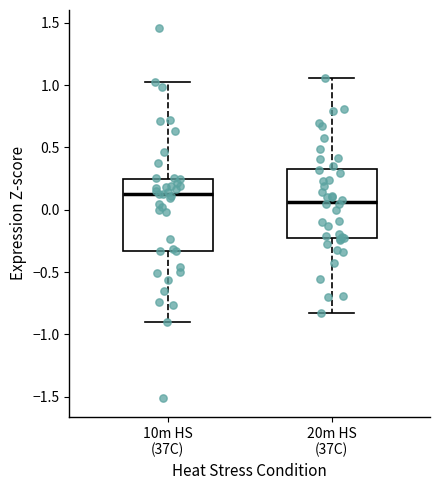

Reading left to right, transcribe this box plot: for each box, give where its median line is, the range the box spans, and where its two whiskers end, as read against the y-axis. The values are not printed on the chart, so give them approximately, as read against the axis.

10m HS (37C): median 0.15, box -0.35 to 0.25, whiskers -0.90 to 1.05
20m HS (37C): median 0.05, box -0.25 to 0.35, whiskers -0.85 to 1.05